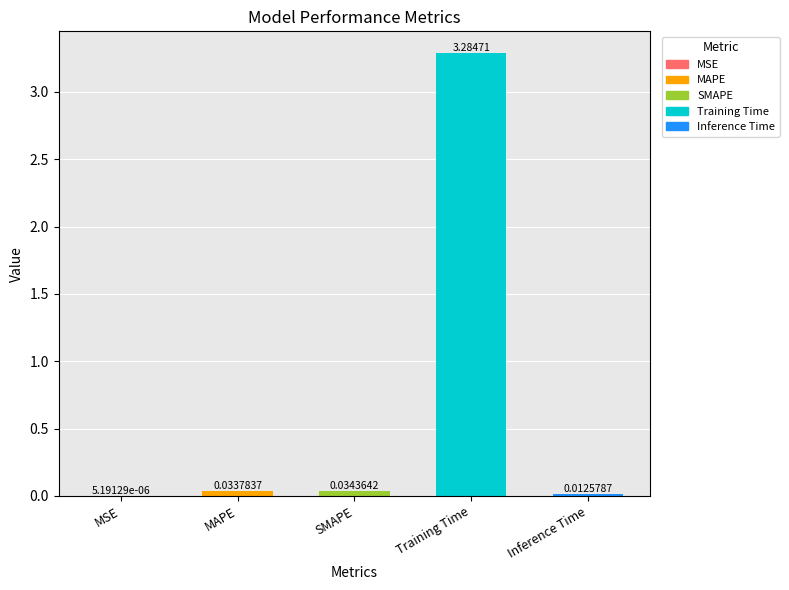

Which has a higher value, MAPE or SMAPE?

SMAPE